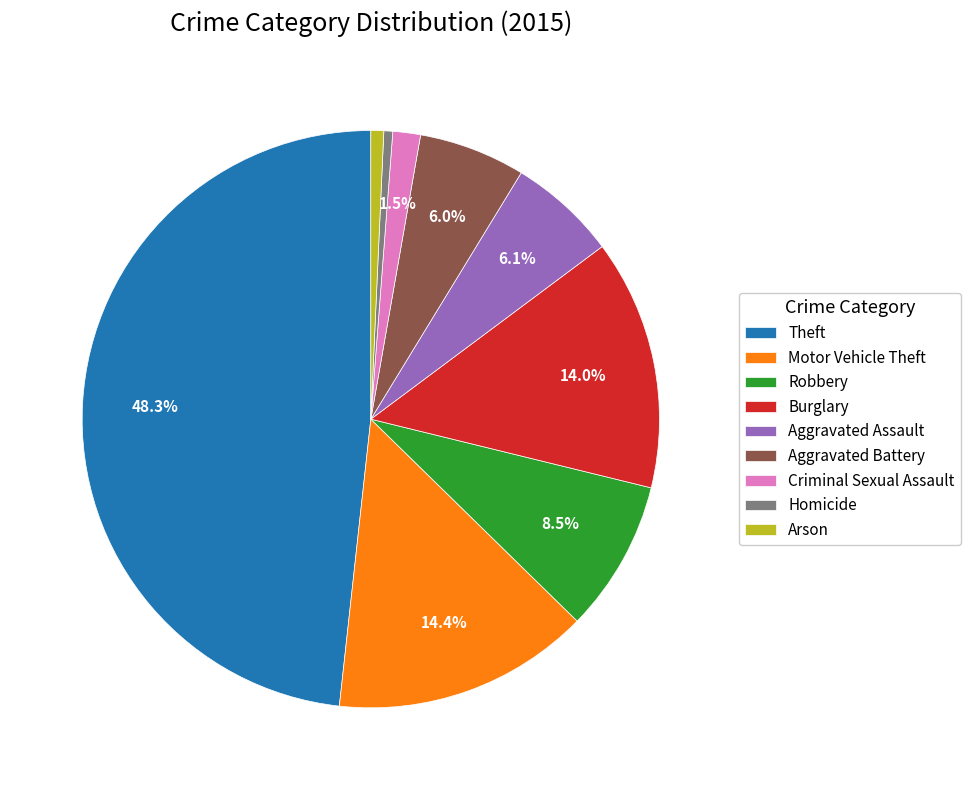

To the nearest percent, what is the combined percentage of Theft and Arson?

49%